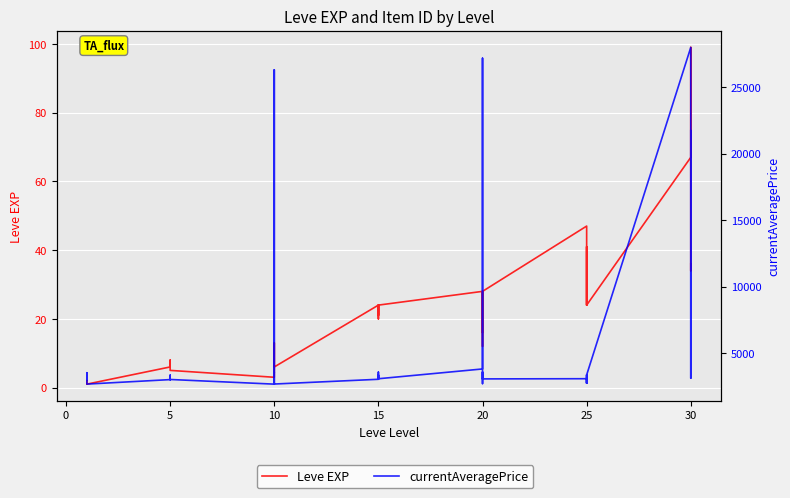

Is the value of currentAveragePrice at 20 greater than the value of Leve EXP at 15?

Yes